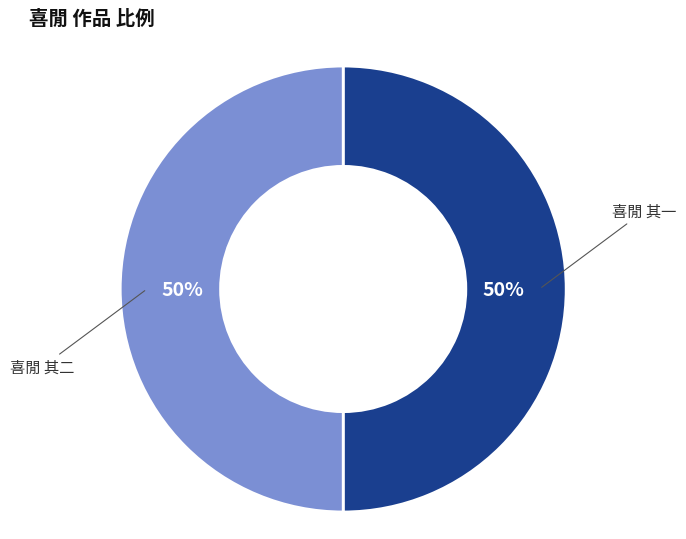

What is the ratio of the value at 喜閒 其二 to the value at 喜閒 其一?

1.0